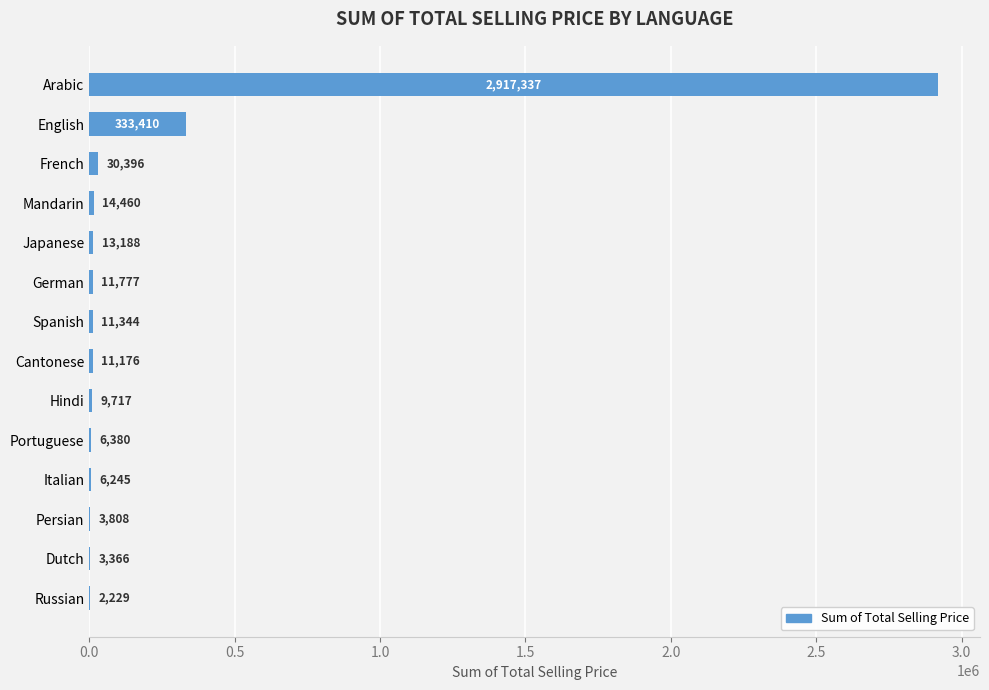

What is the ratio of the value at German to the value at Cantonese?

1.1